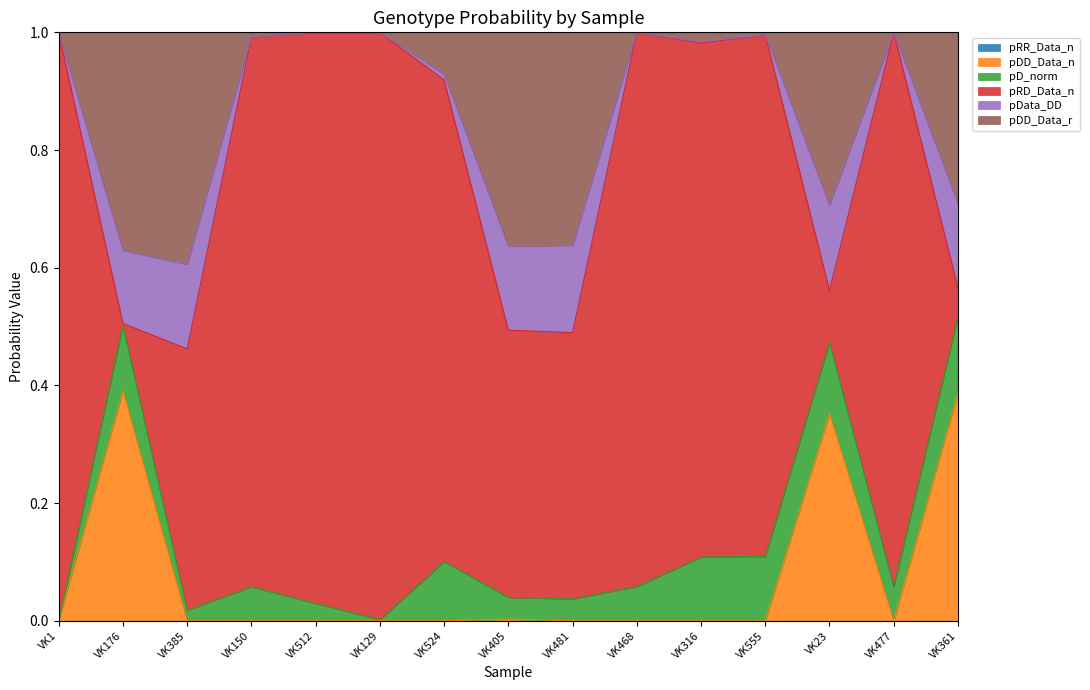

Does the chart have visible grid lines?

No